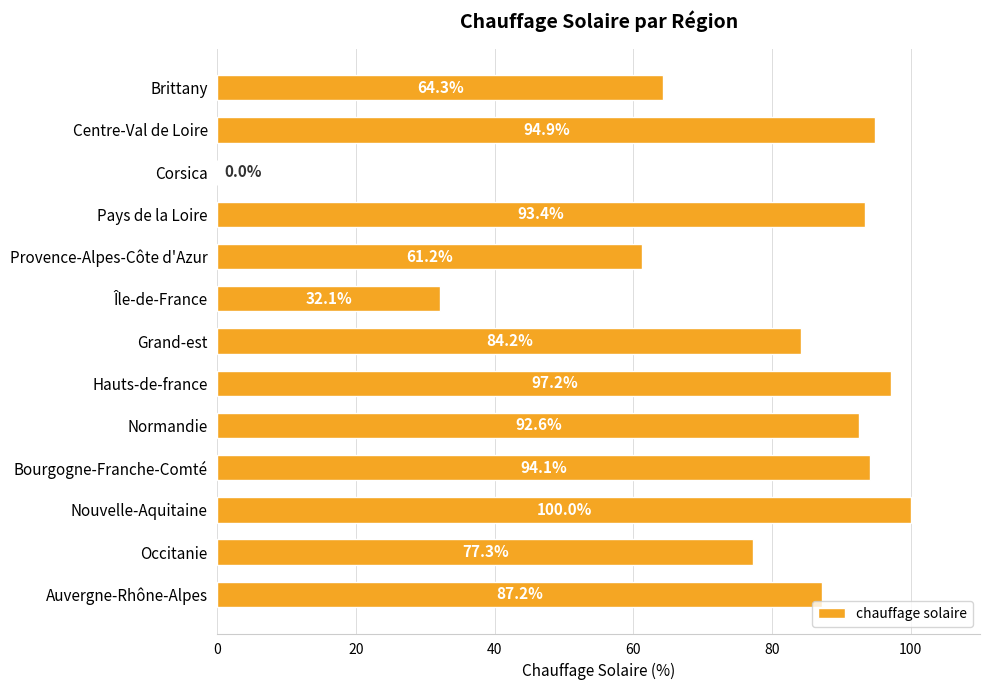

Reading bottom to top, extract all data points from this chart.

Auvergne-Rhône-Alpes=87.2	Occitanie=77.3	Nouvelle-Aquitaine=100.0	Bourgogne-Franche-Comté=94.1	Normandie=92.6	Hauts-de-france=97.2	Grand-est=84.2	Île-de-France=32.1	Provence-Alpes-Côte d'Azur=61.2	Pays de la Loire=93.4	Corsica=0.0	Centre-Val de Loire=94.9	Brittany=64.3